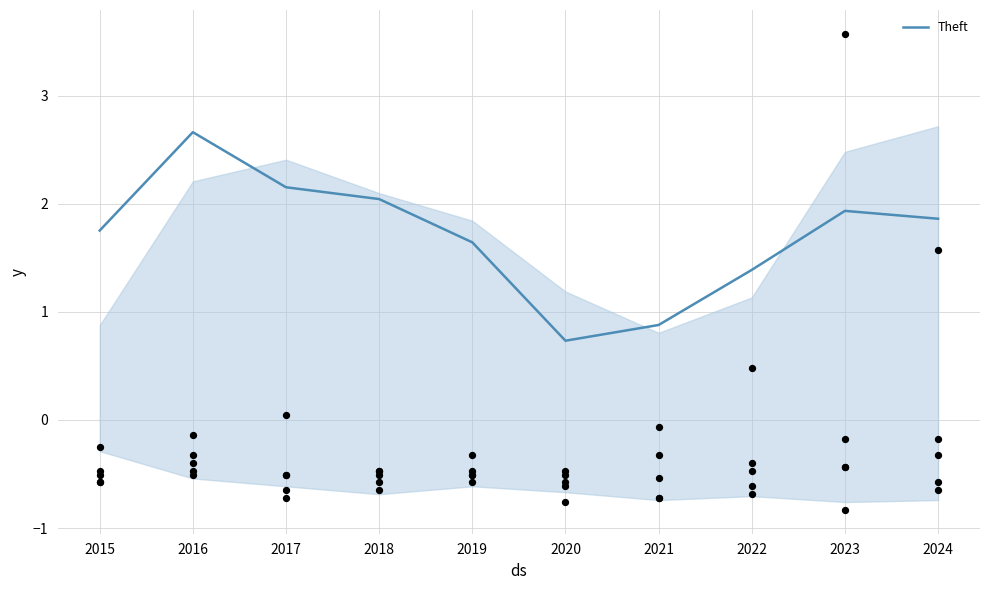

Between 2018 and 2021, which is larger?

2018